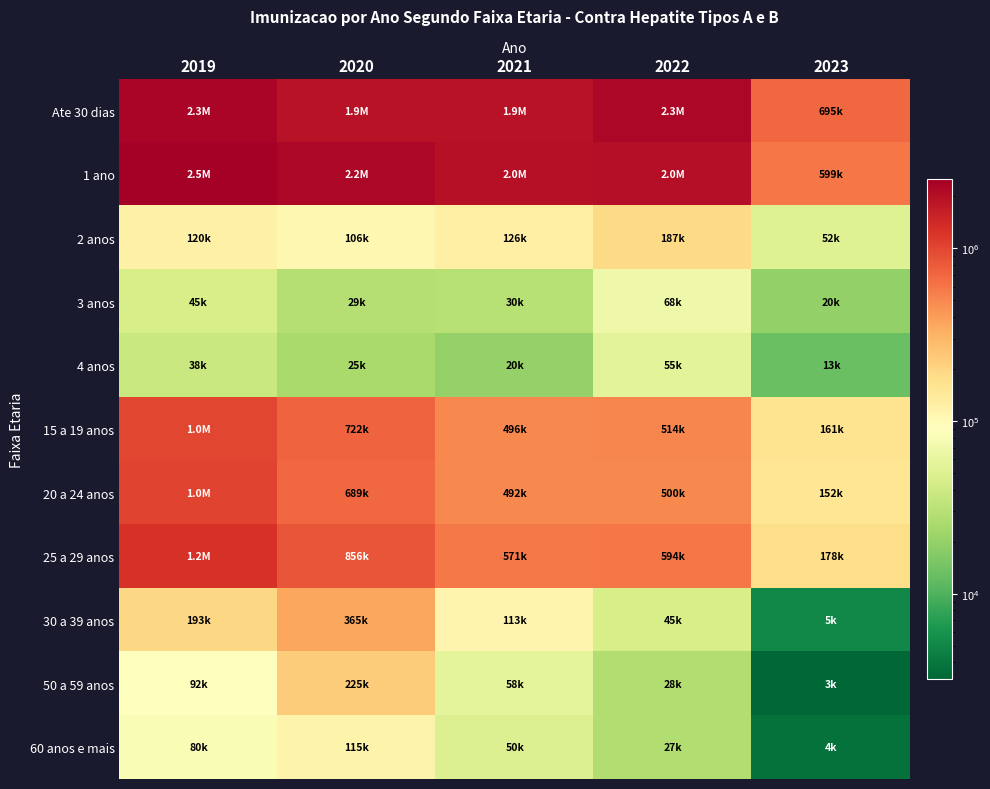

Between 2020 and 2022, which series saw the biggest shift?

Ate 30 dias